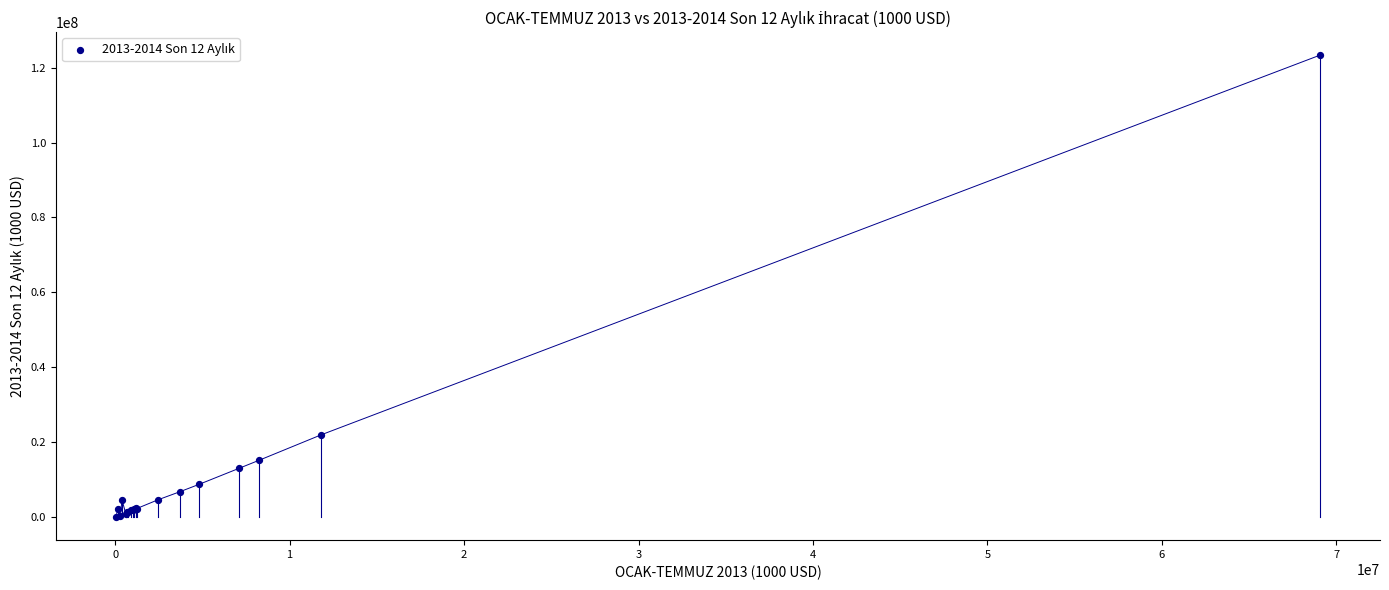

What Y value in the scatter plot is closest to 61698040?

21992818.8